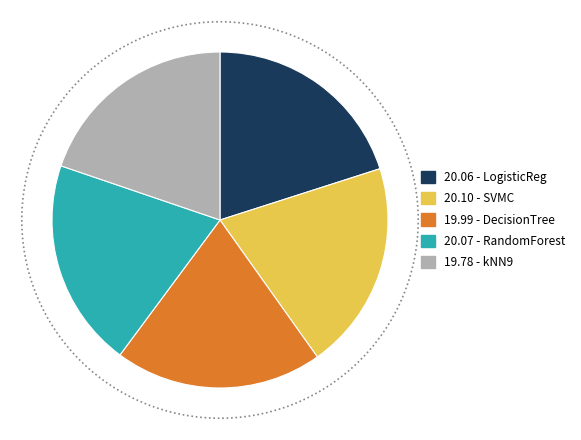

Combined, what portion of the pie is LogisticReg and kNN9?

39.8%